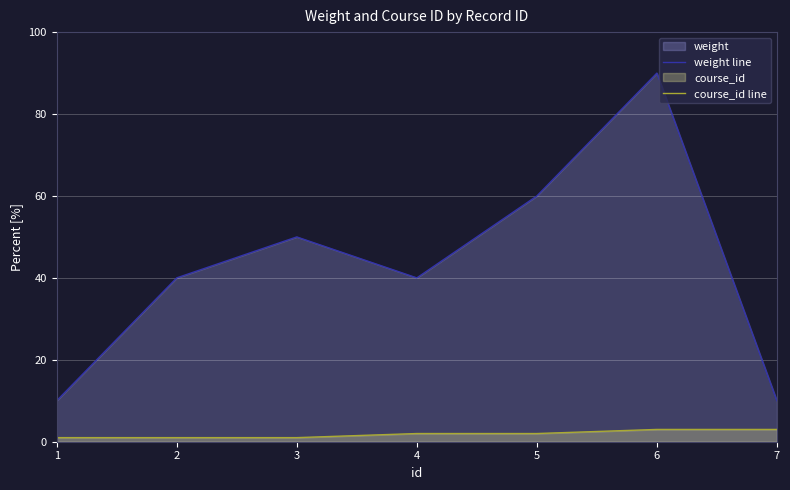

How many lines are shown in the chart?

2